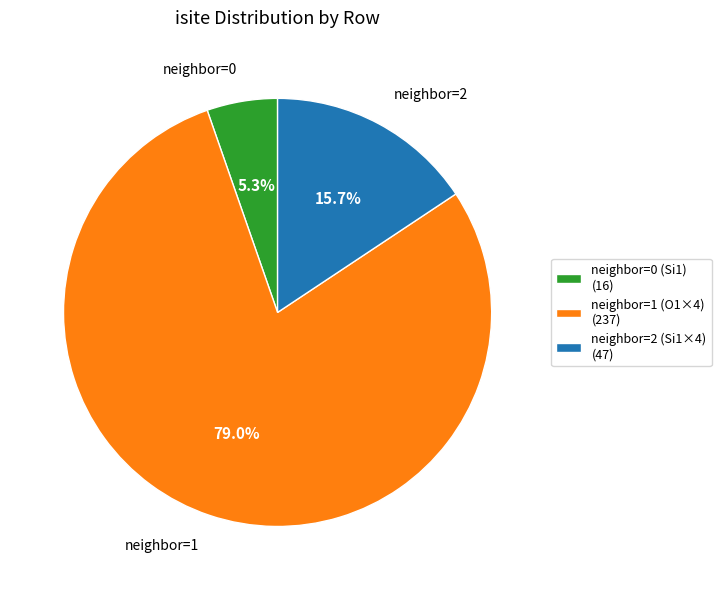

Which category has the smallest portion of the pie?

neighbor=0 (Si1) (16)